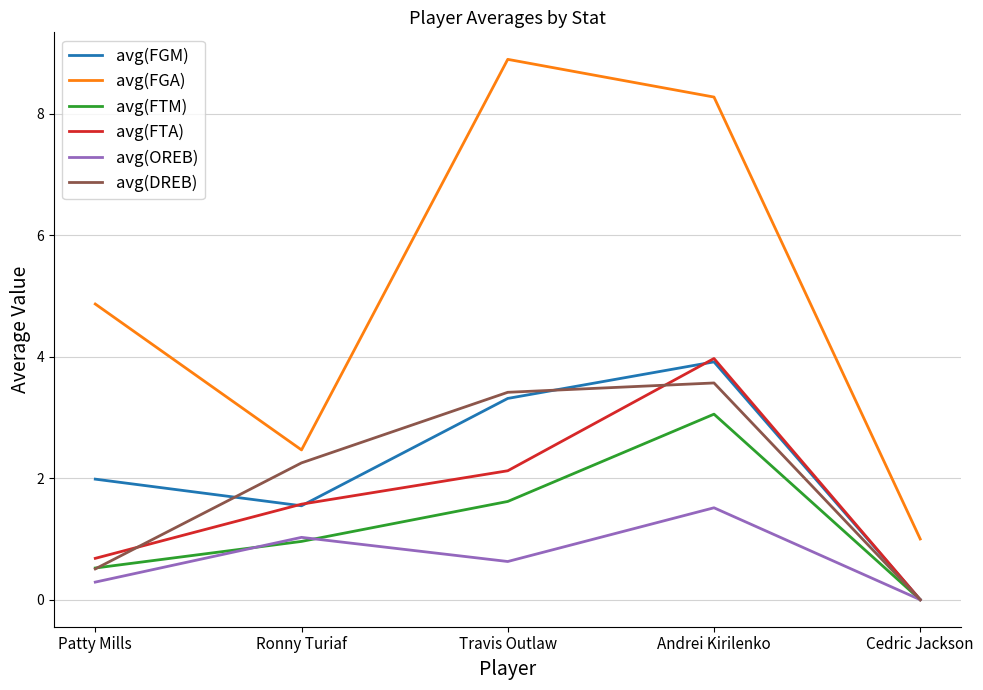

List the labels in order of avg(FGM) value, smallest first.

Cedric Jackson, Ronny Turiaf, Patty Mills, Travis Outlaw, Andrei Kirilenko